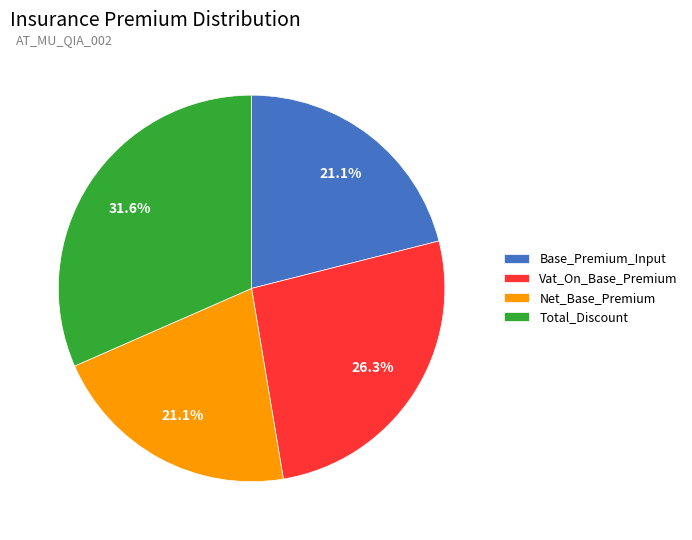

What percentage is the Total_Discount slice, to the nearest percent?

32%